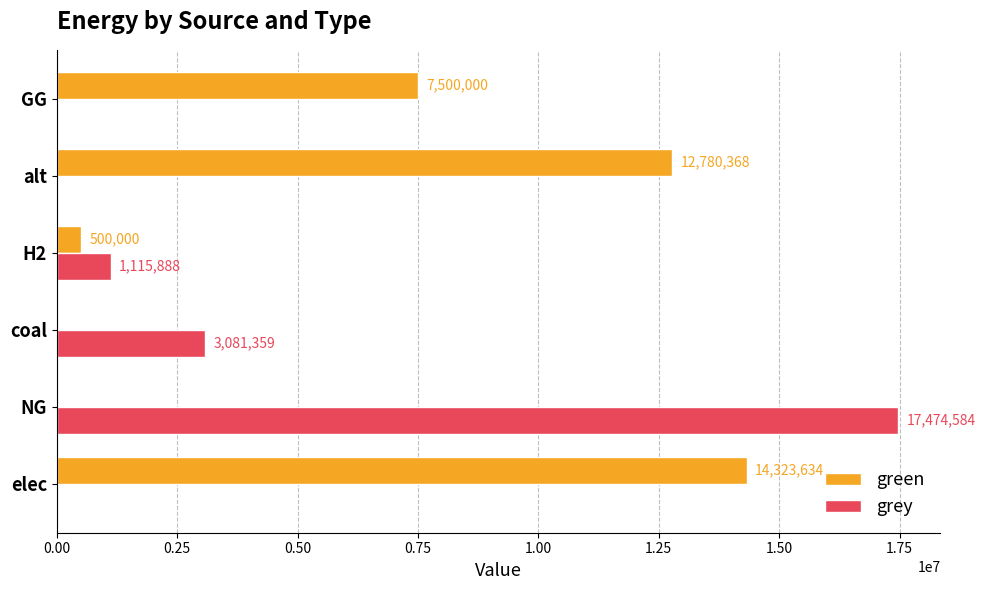

At which label does grey reach its peak?

NG